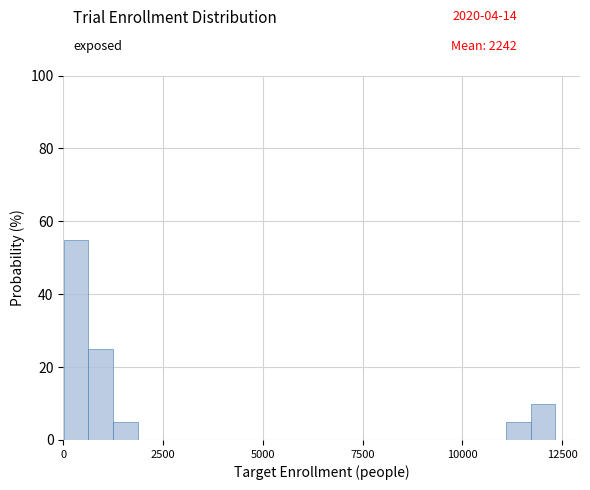

Read against the x-axis, roughly where is the centre of the tallest bar?

500